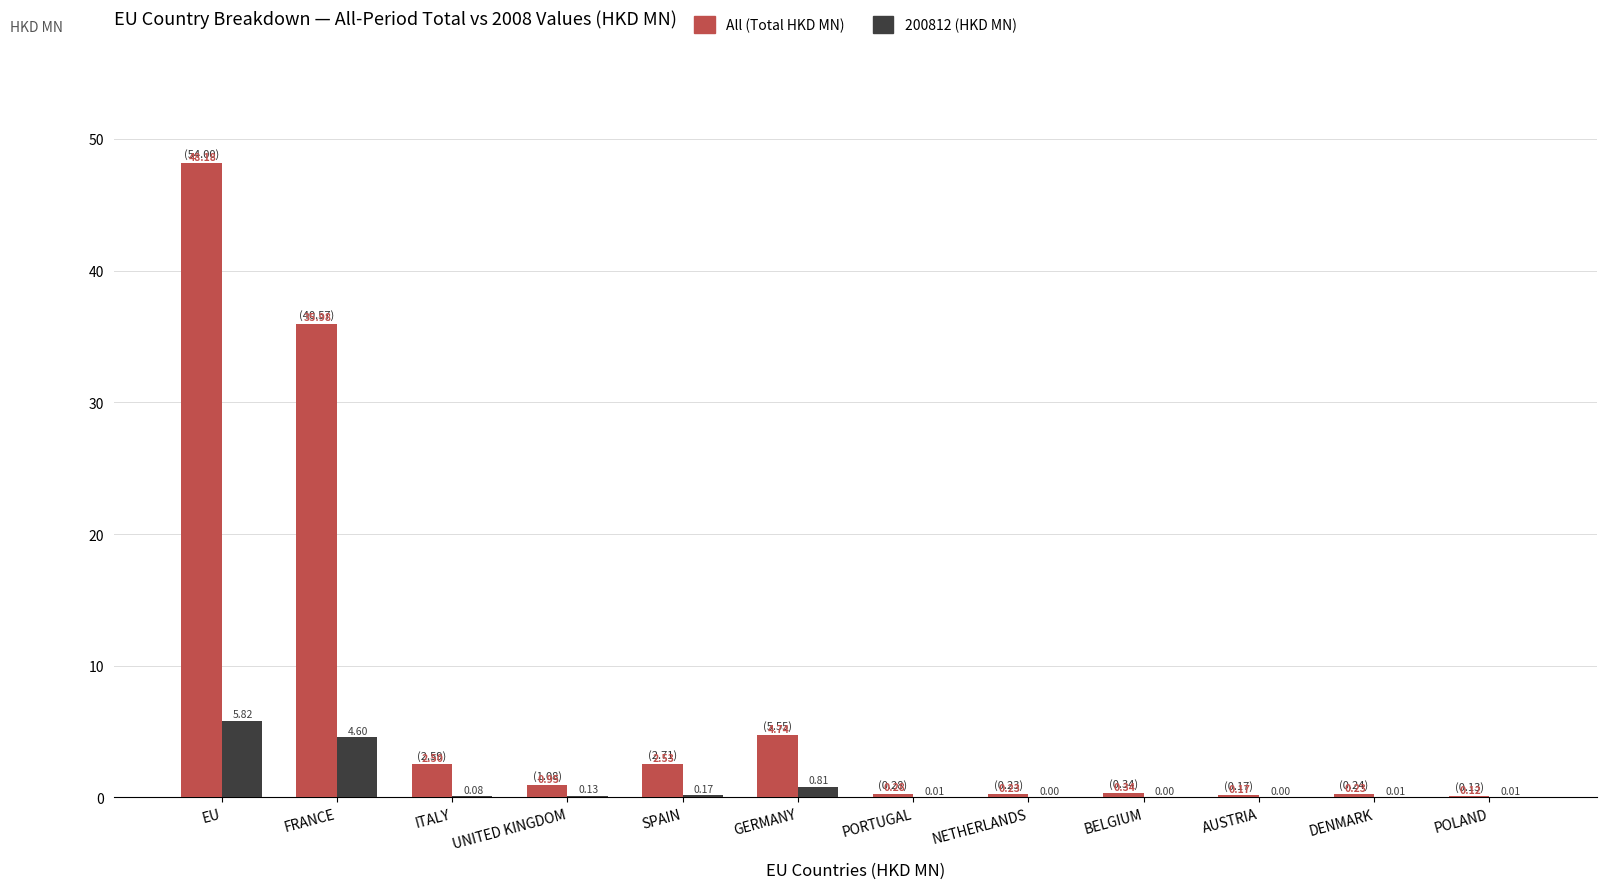

Which series changed the most between UNITED KINGDOM and DENMARK?

All (Total HKD MN)